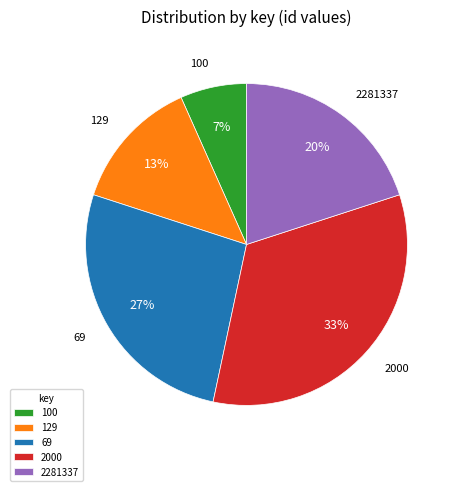

Is the sum of 2000 and 69 greater than half?

Yes